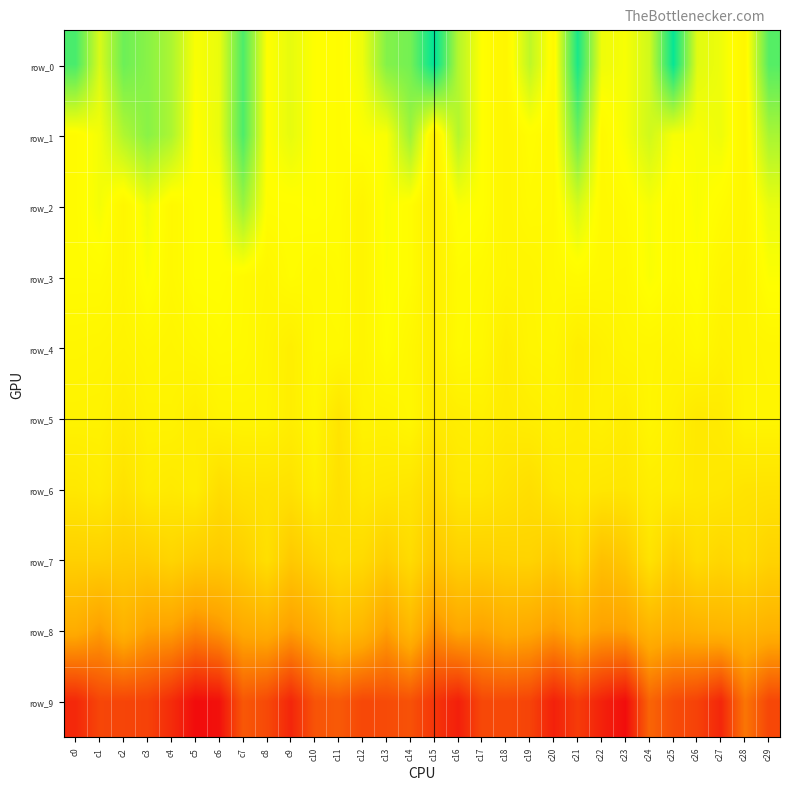

True or false: row_5 has a value of 14.1 at c19.

False